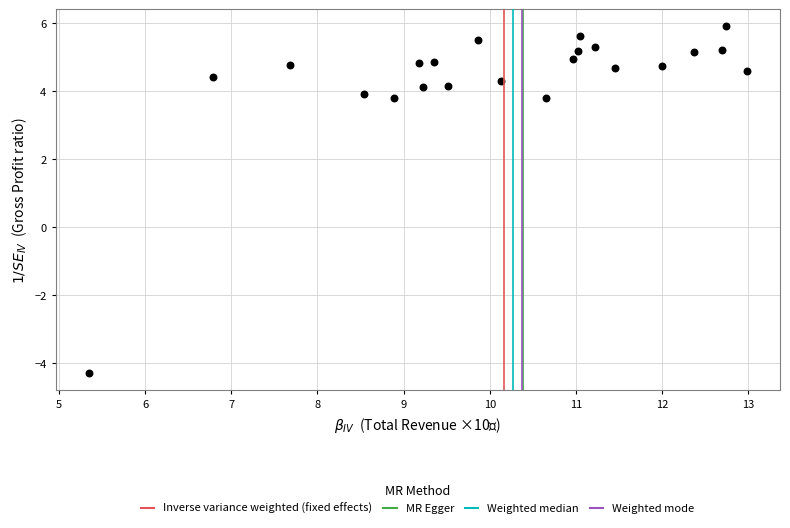

What is the range of Y values (max minus min)?

10.2